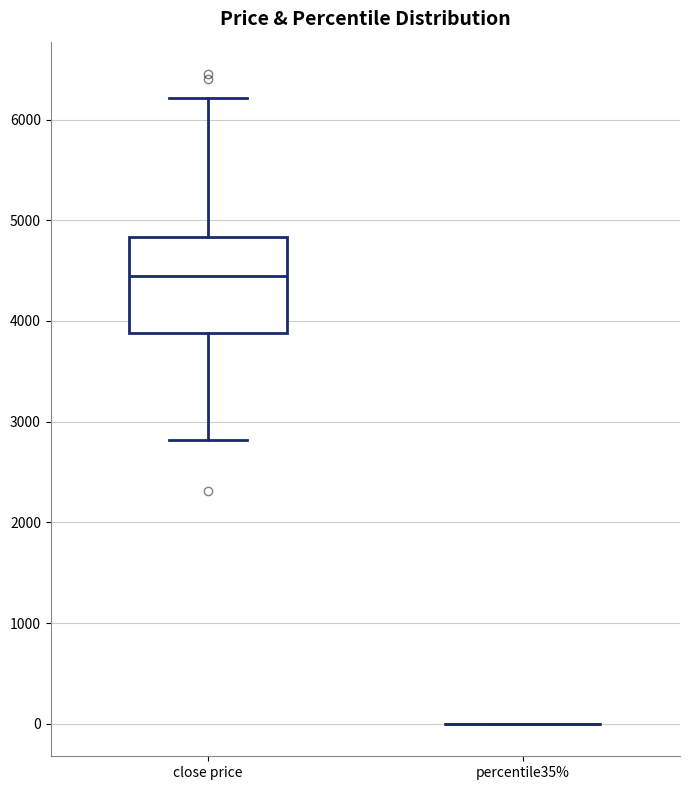

Reading left to right, read every box against the y-axis: the position of its median line, the range the box covers, and the ends of its whiskers. The values are not printed on the chart, so give them approximately, as read against the axis.

close price: median 4400, box 3900 to 4800, whiskers 2800 to 6200
percentile35%: box collapsed to a line at 0, whiskers 0 to 0